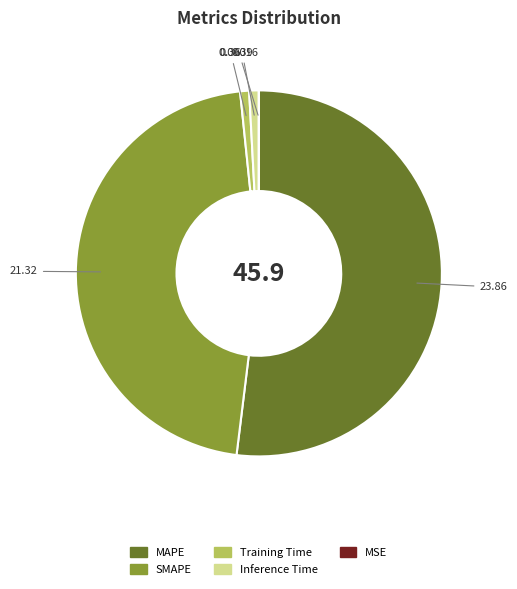

Does any single category account for the majority?

Yes